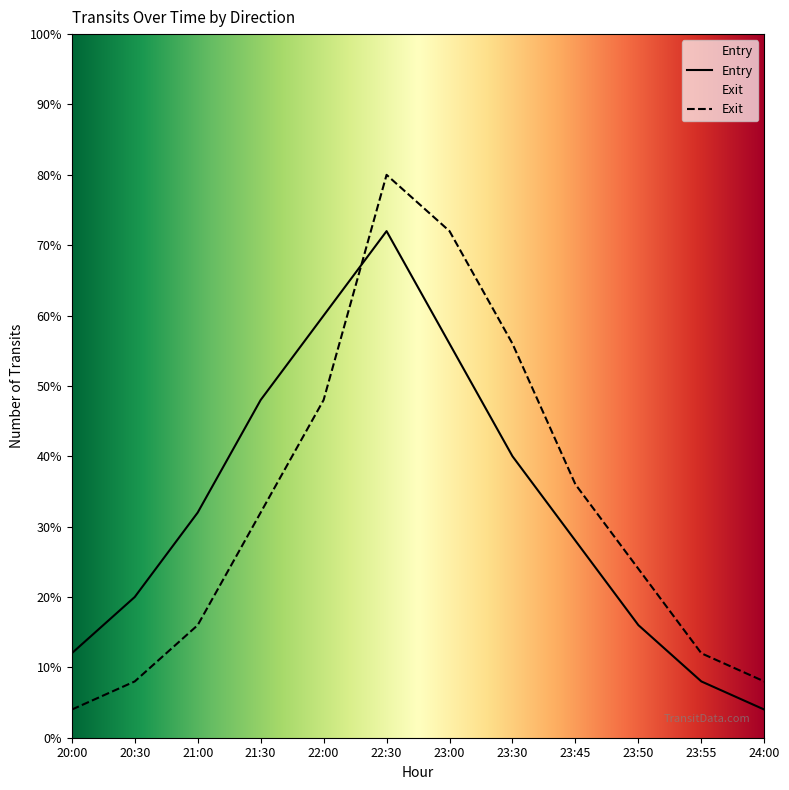

What are all the series names shown in the legend?

Entry, Exit